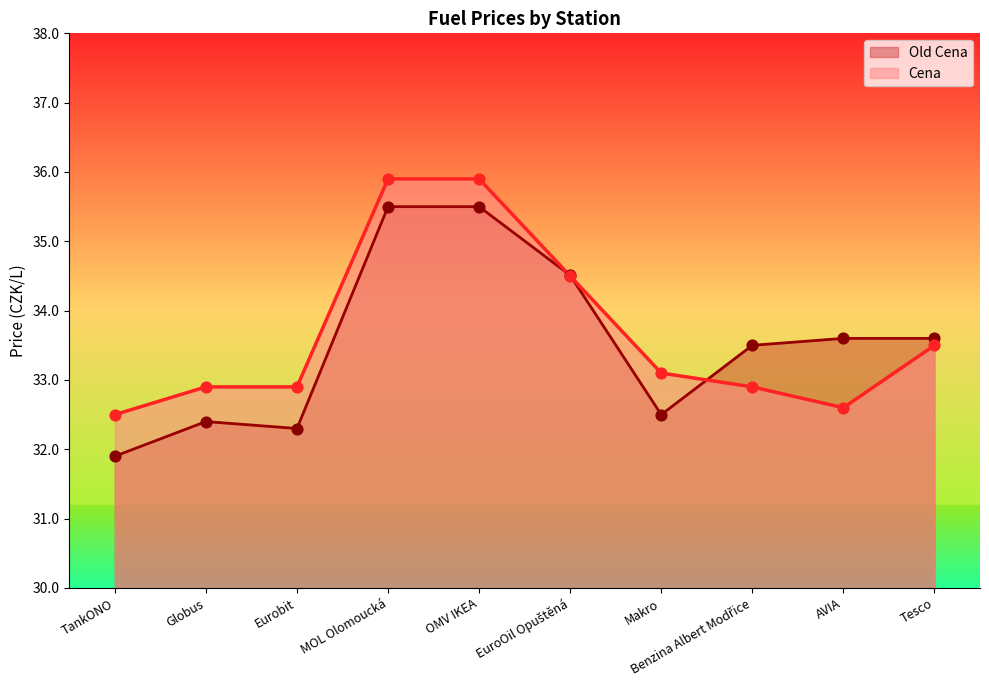

At how many categories does at least one series exceed 34?

3